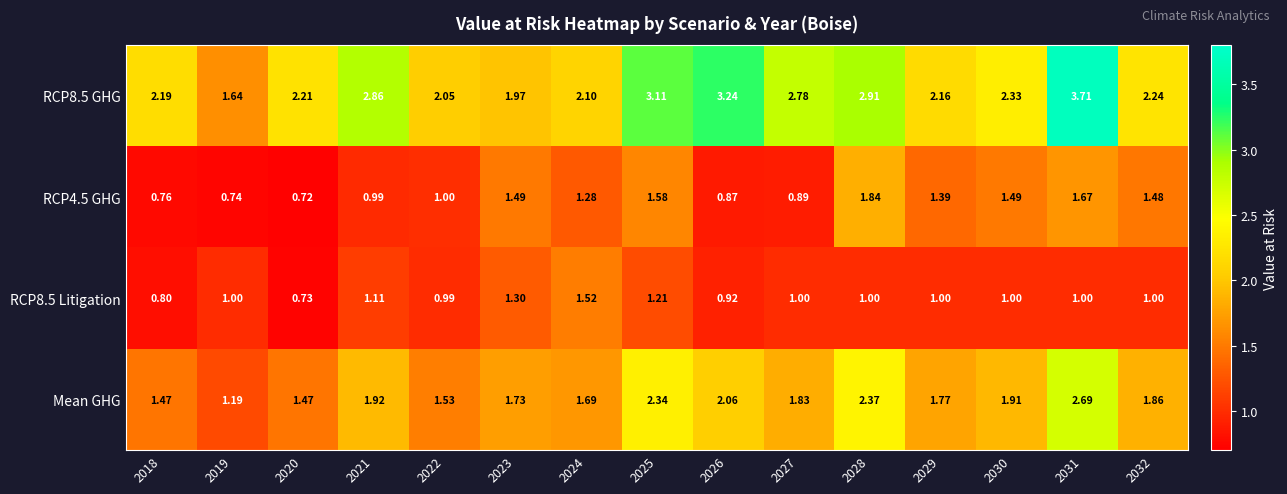

Is the value of RCP4.5 GHG at 2024 greater than the value of Mean GHG at 2026?

No